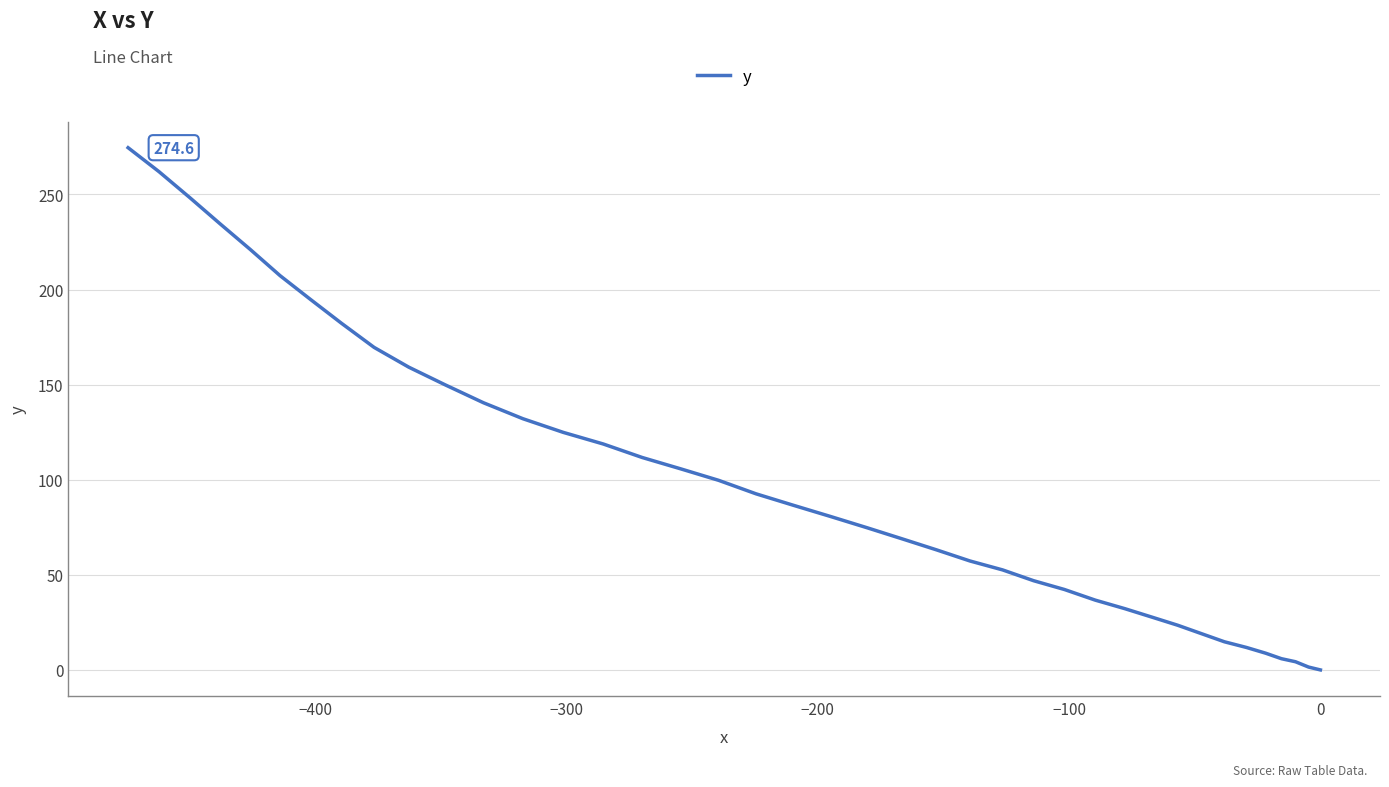

True or false: the data has more than 0 interior local peaks.

False